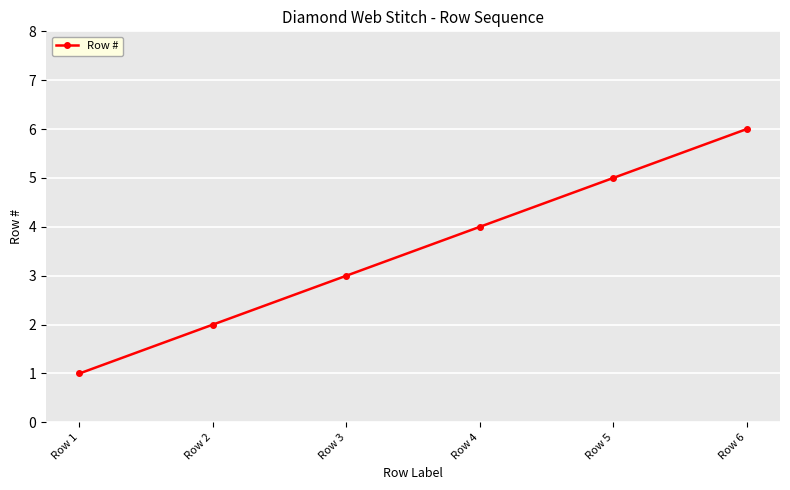

What is the smallest value displayed?

1